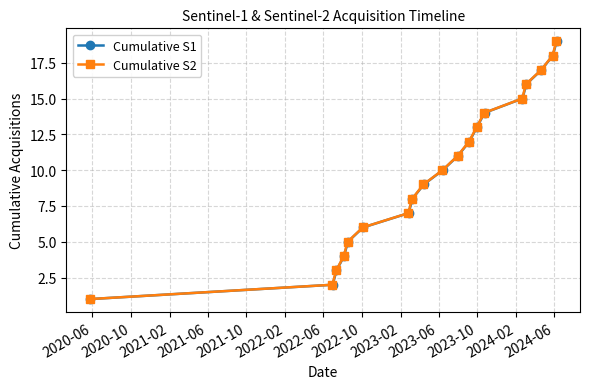

What is the sum of all Cumulative S2 values?

190